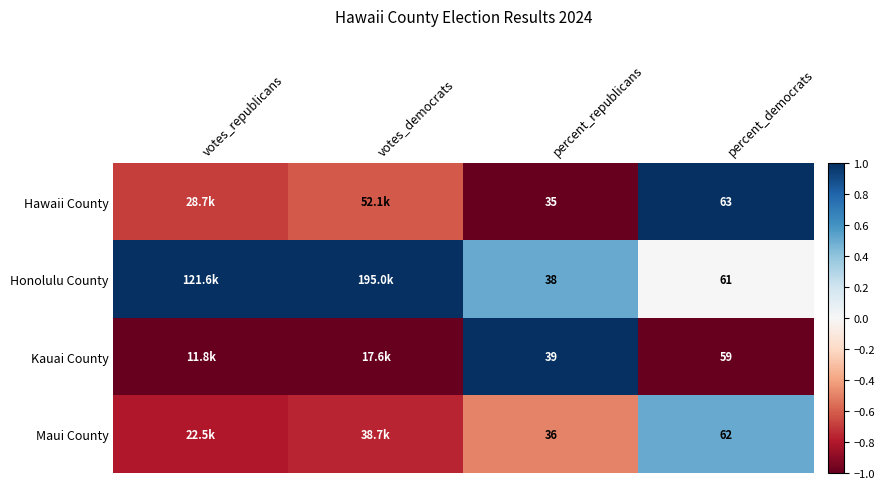

Is the value of Maui County at percent_republicans greater than the value of Kauai County at percent_republicans?

No